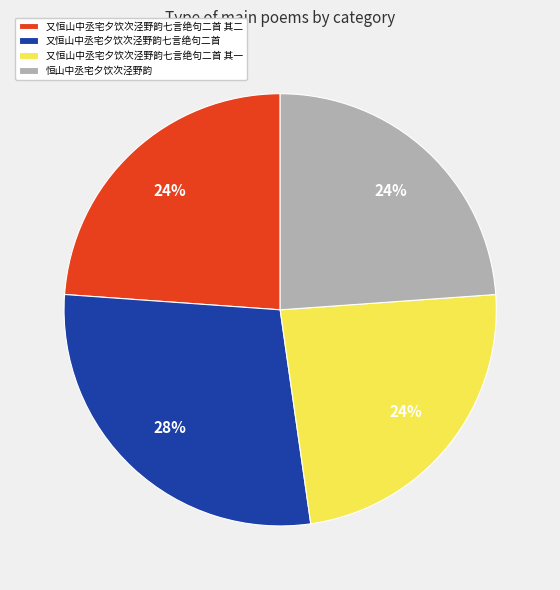

Which slice is the largest?

又恒山中丞宅夕饮次泾野韵七言绝句二首